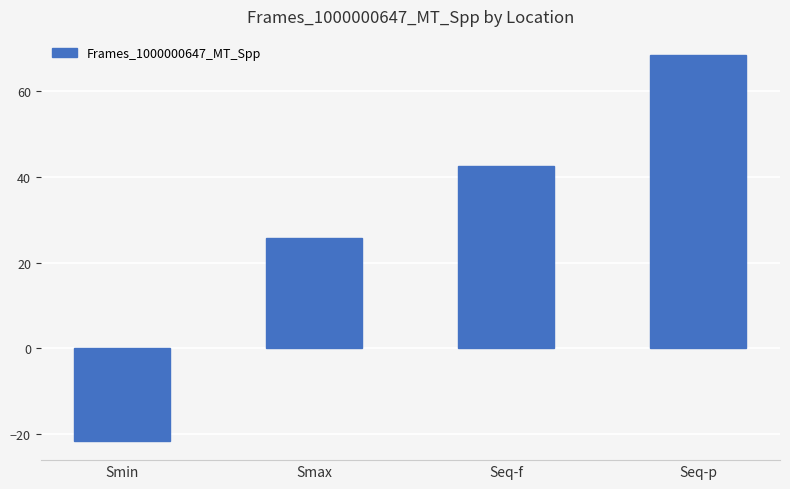

True or false: the data shows 68.4 at Seq-p.

True